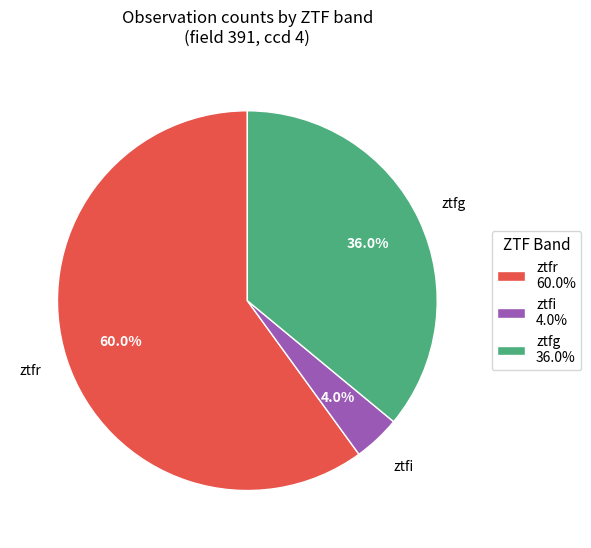

Which category has the biggest portion of the pie?

ztfr